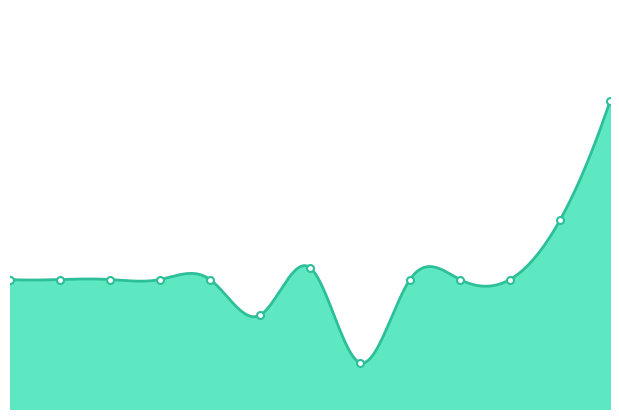

What position from the right is 22483?

12